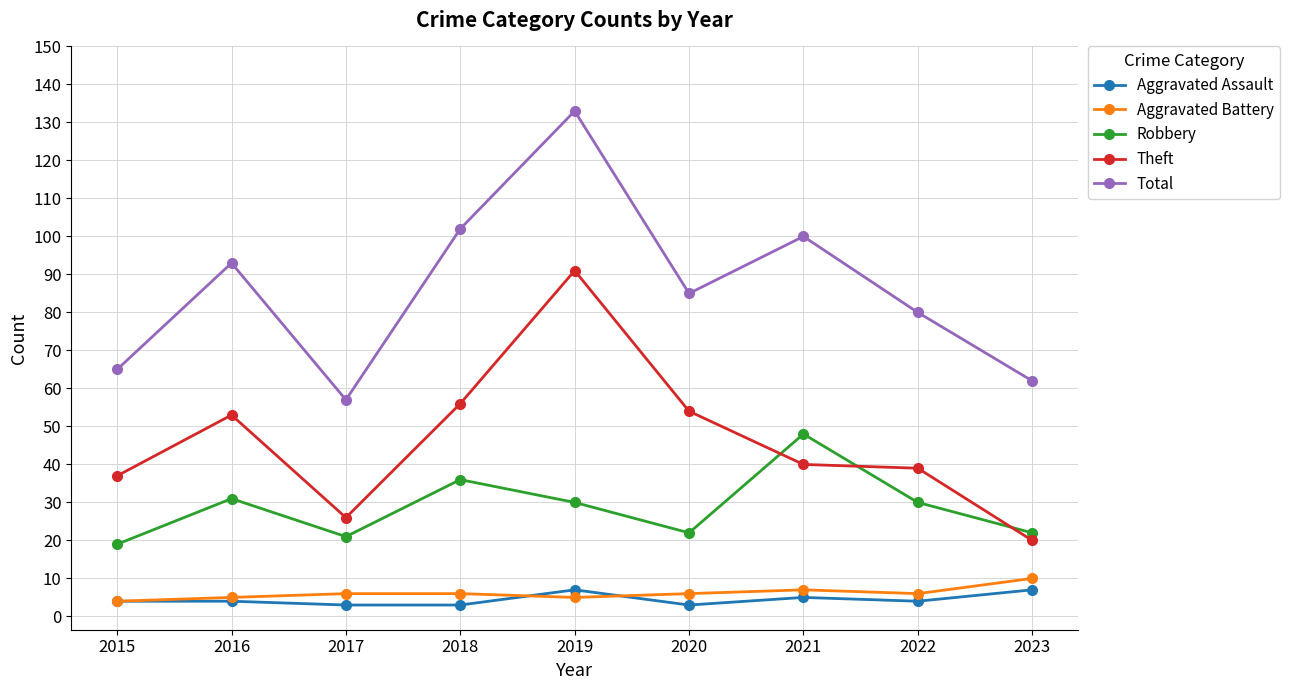

What are all the series names shown in the legend?

Aggravated Assault, Aggravated Battery, Robbery, Theft, Total